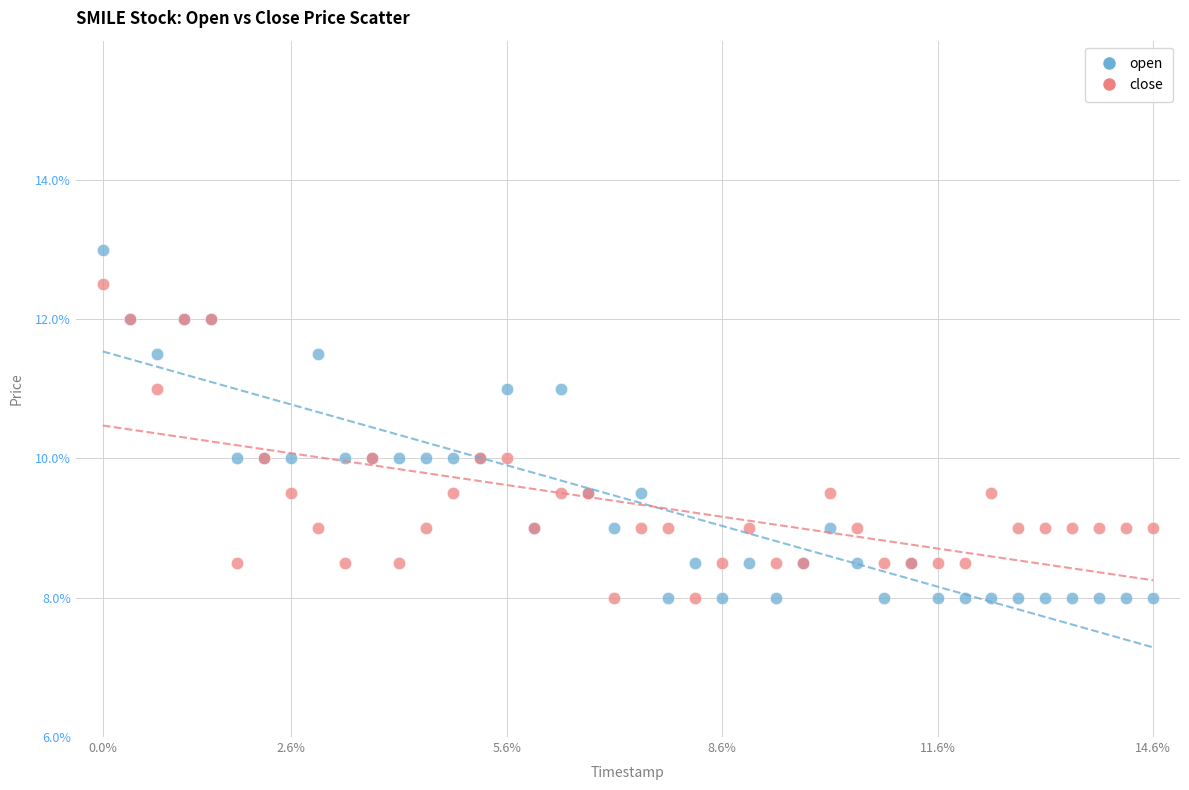

Which series has the widest spread of Y values?

open